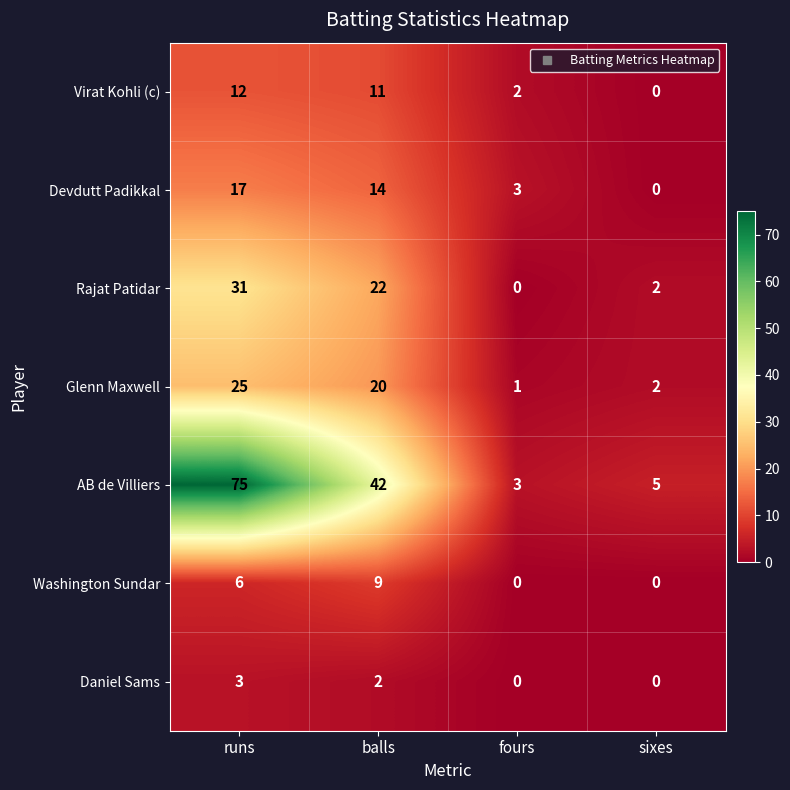

What is the approximate value of Washington Sundar at balls?

9